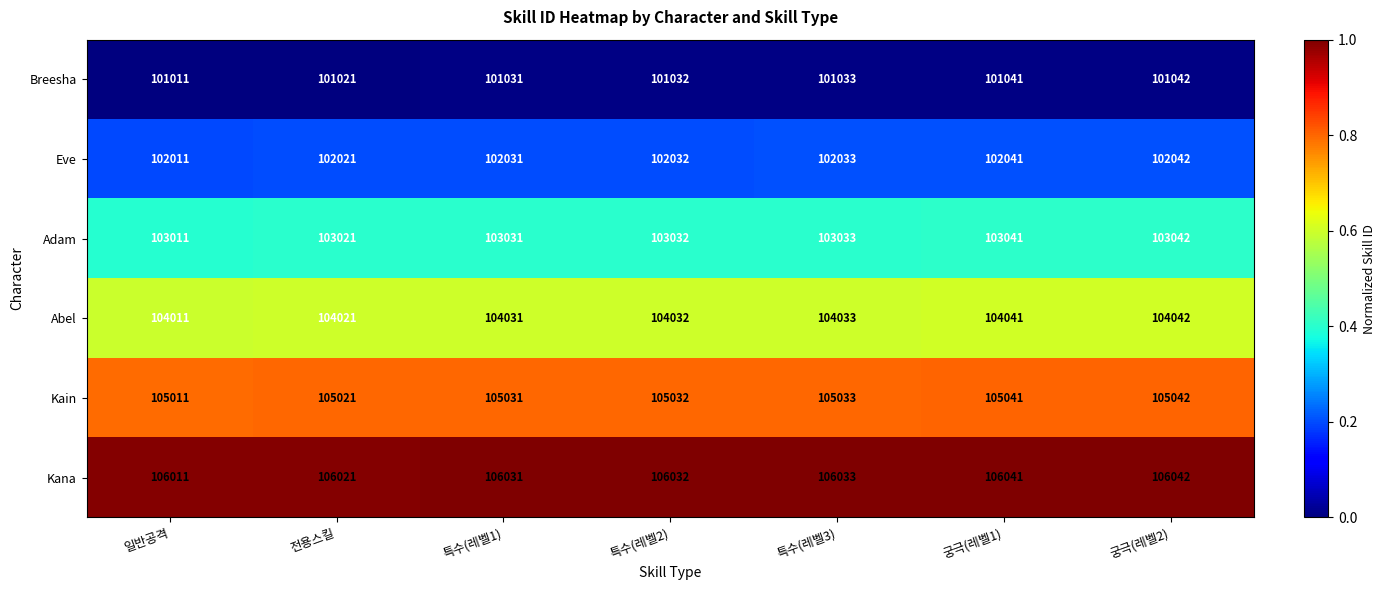

Which category has the highest value across all series?

궁극(레벨2)